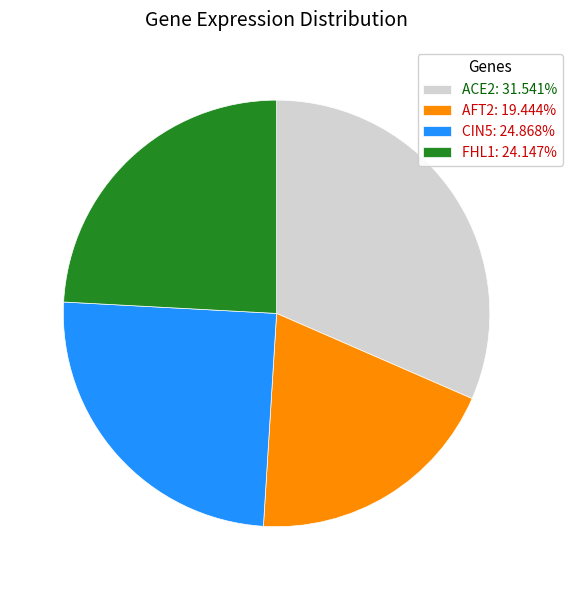

Count the number of slices in the pie.

4